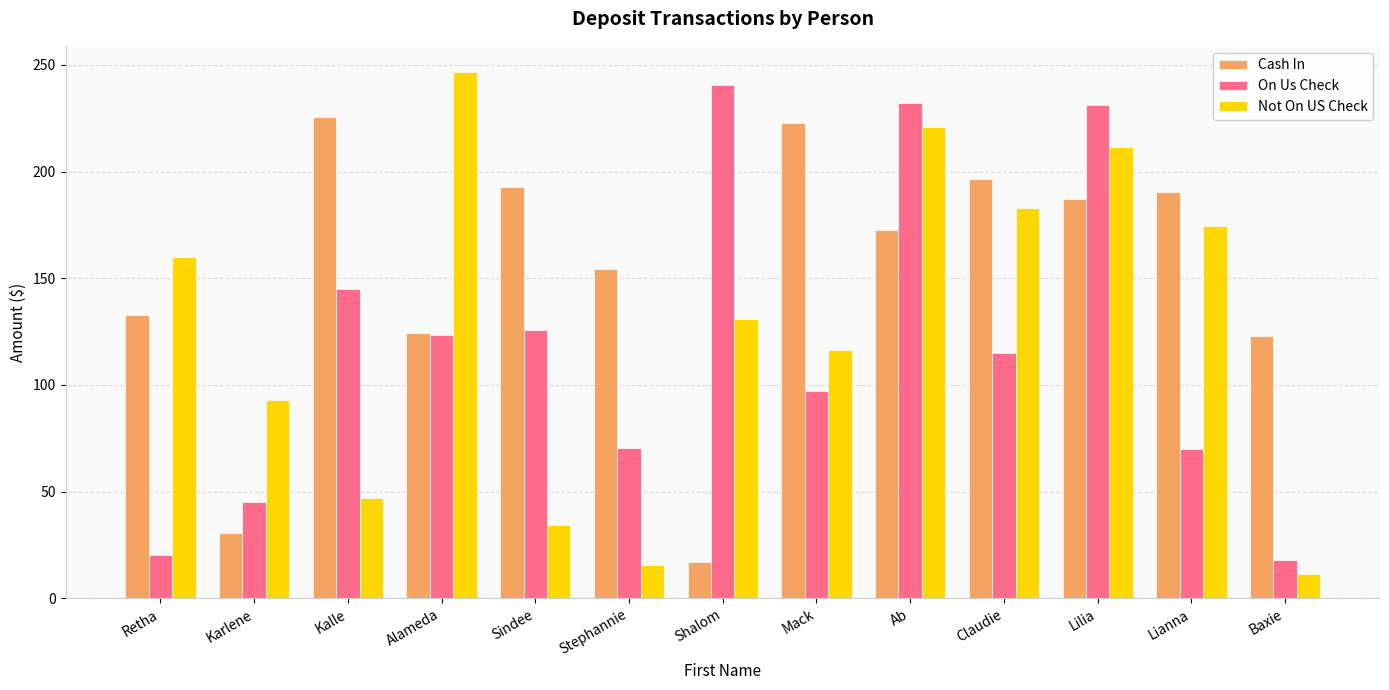

Where does the Not On US Check series first go above 131?

Retha